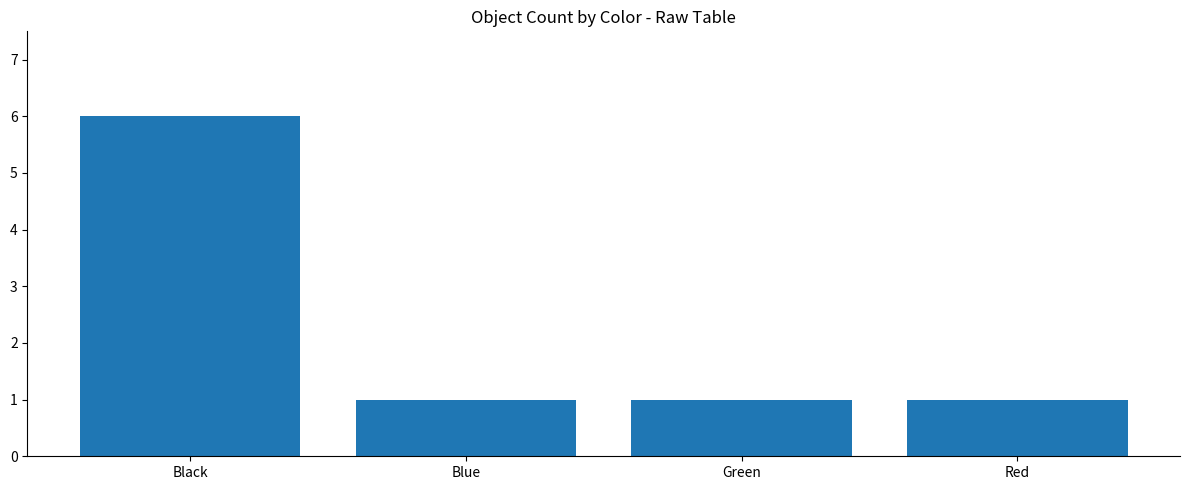

Are the bars horizontal?

No